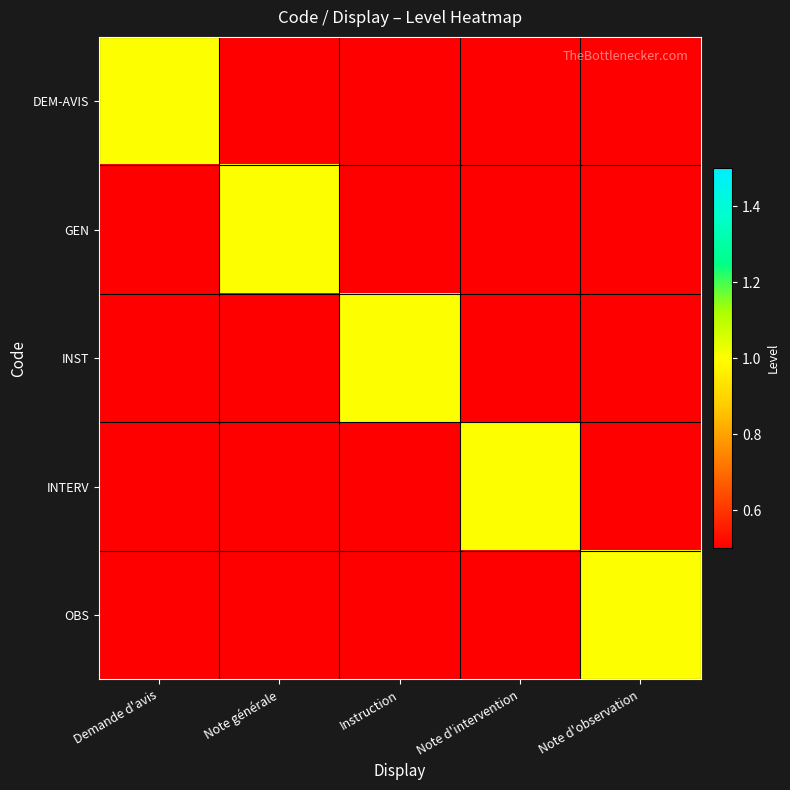

How many values in INST are above zero?

1